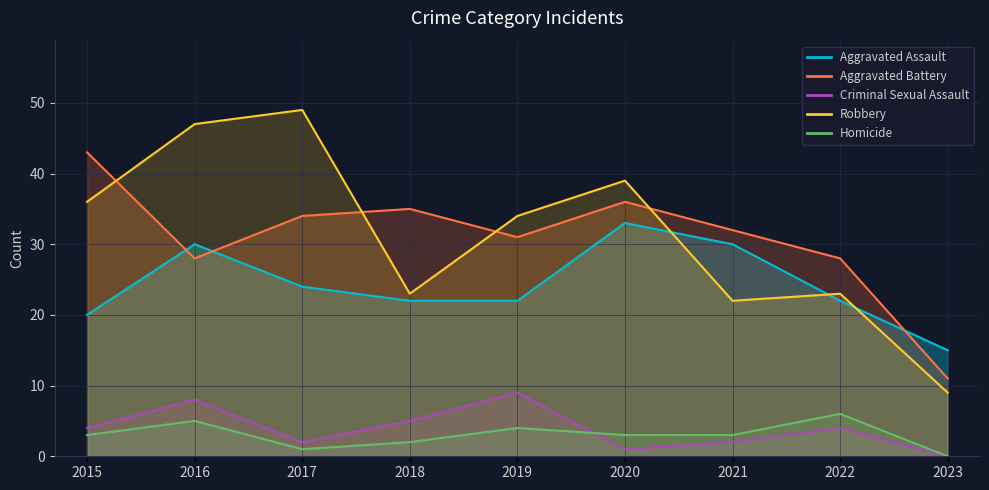

What is the difference between the maximum and minimum values in the Robbery series?

40